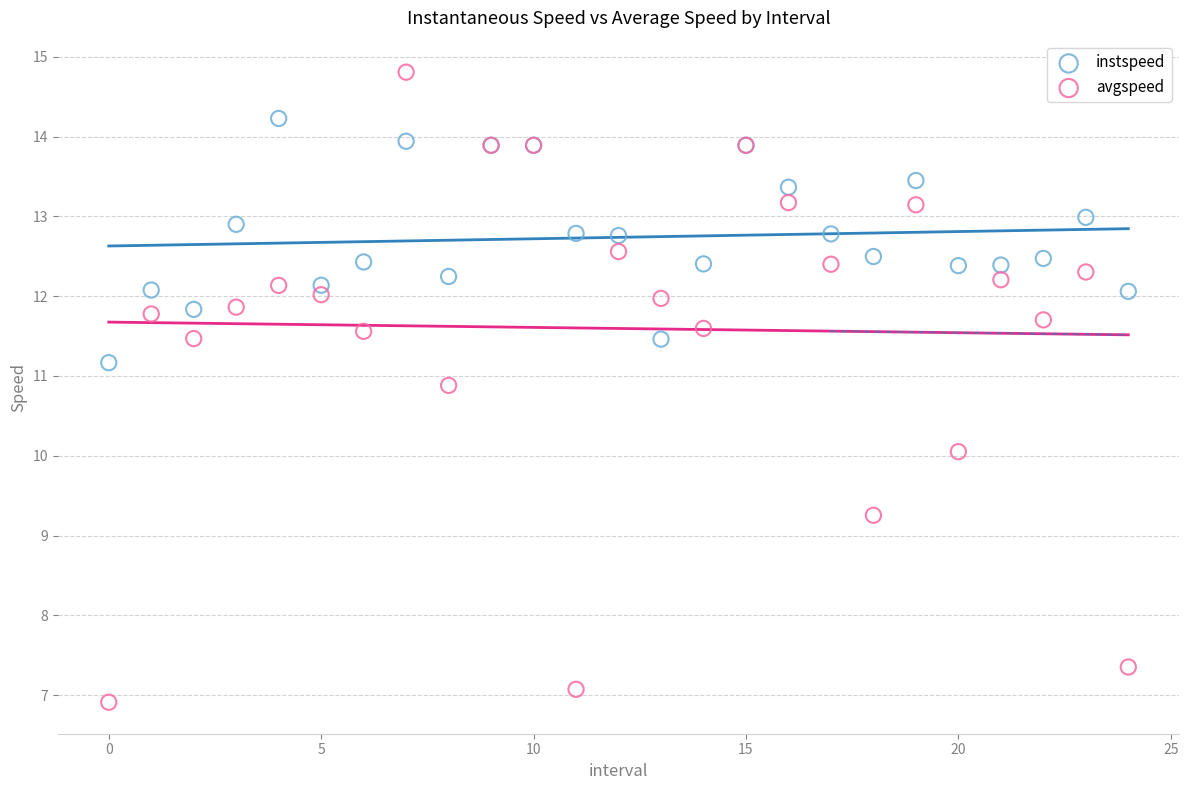

Which series contains the lowest Y value?

avgspeed